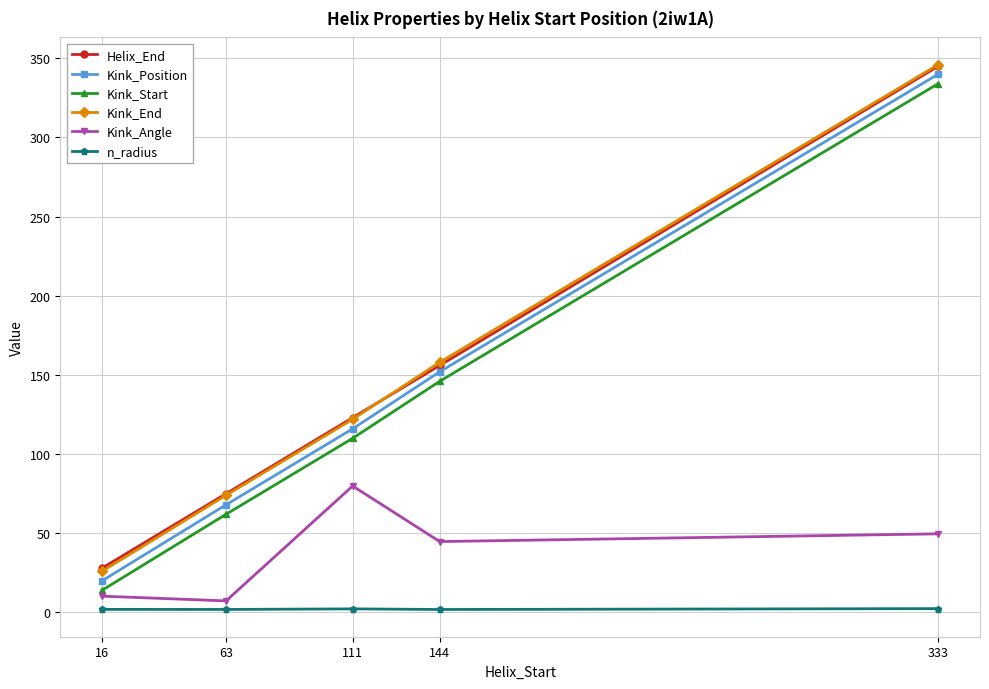

What is the value of the Kink_Angle point at the 1st from the left?

10.3